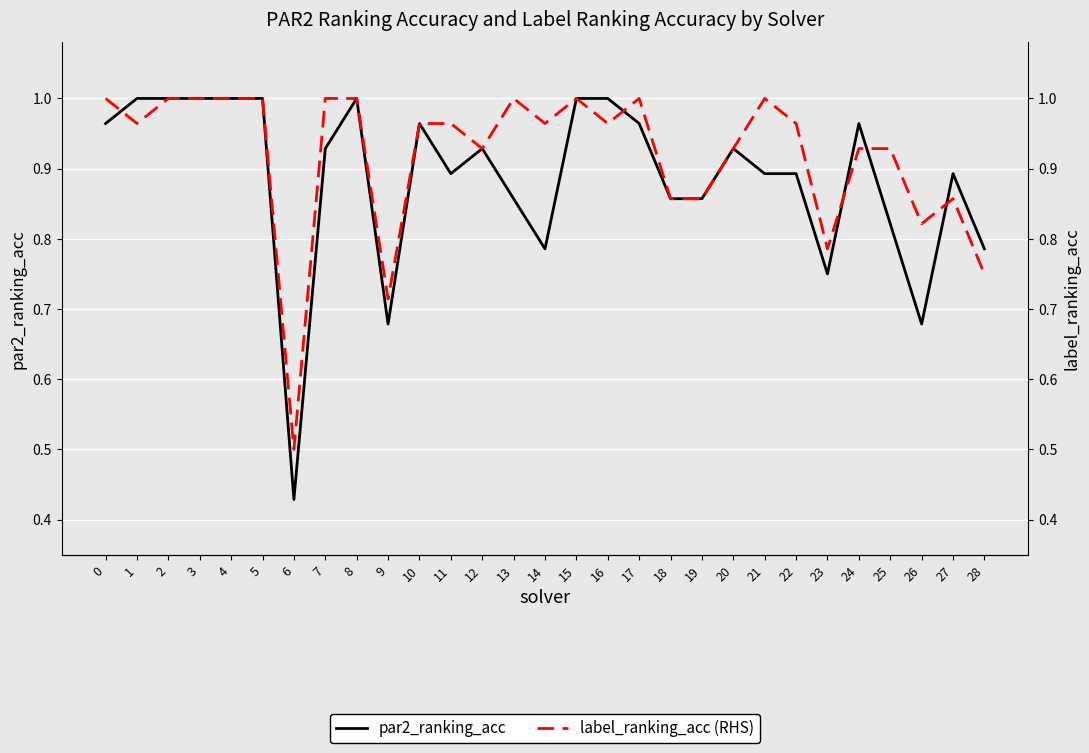

Which label corresponds to the smallest value in the chart?

6